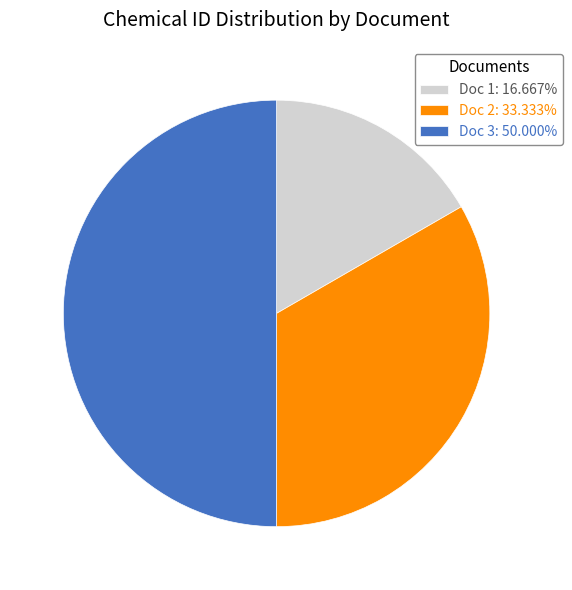

Does Doc 2: 33.333% represent more than half of the total?

No